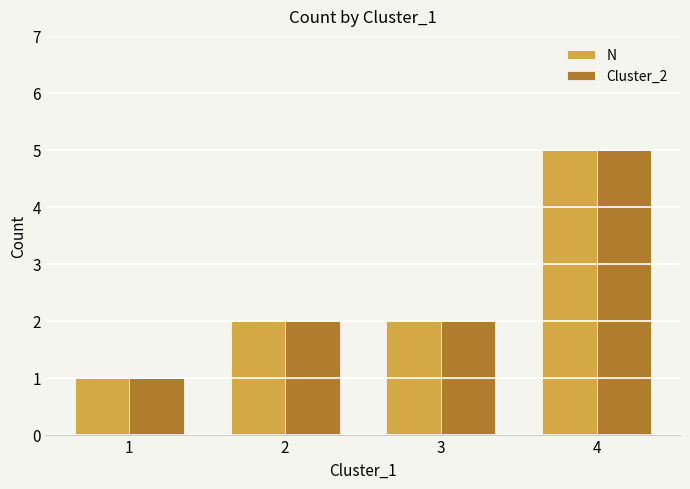

What is the sum of all N values?

10